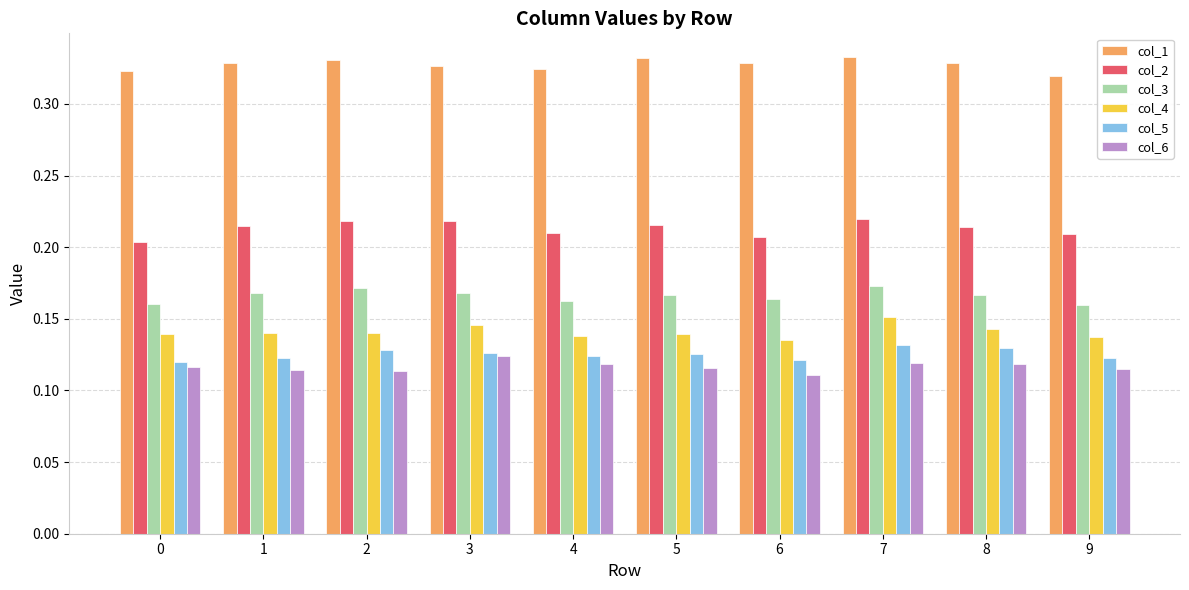

What is the sum of all col_6 values?

1.2